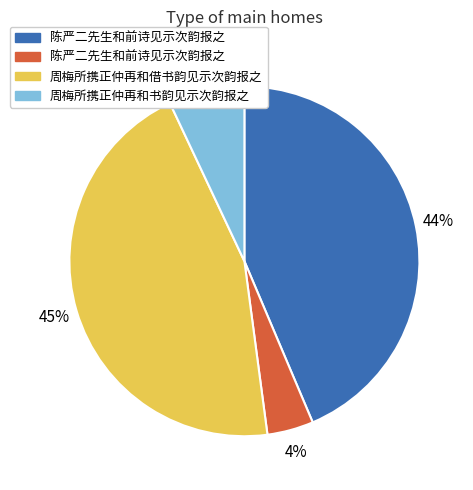

Is there a majority slice in this chart?

No